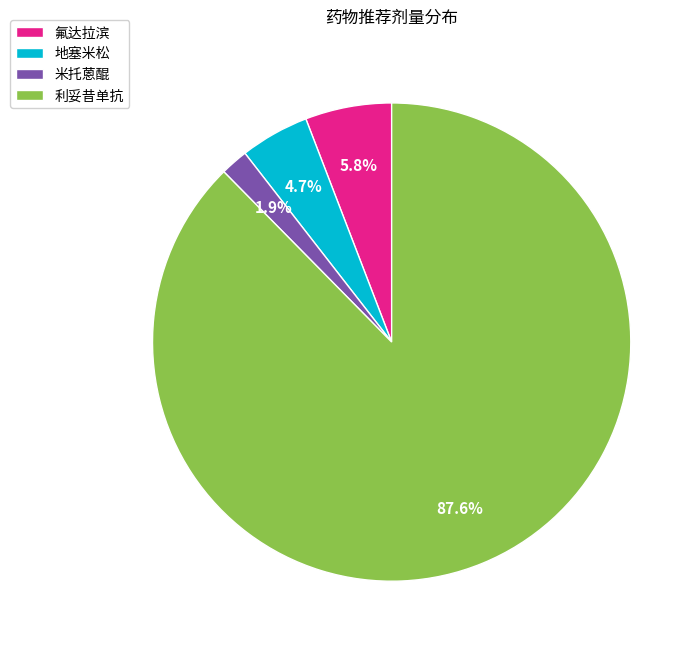

To the nearest percent, what is the difference between the largest and smallest slice percentages?

86%